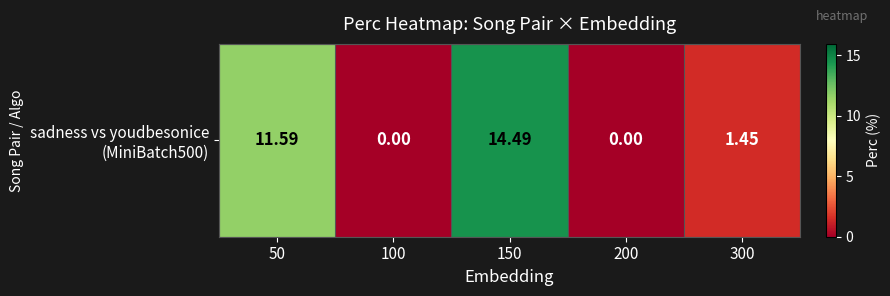

Which has a higher value, 300 or 100?

300